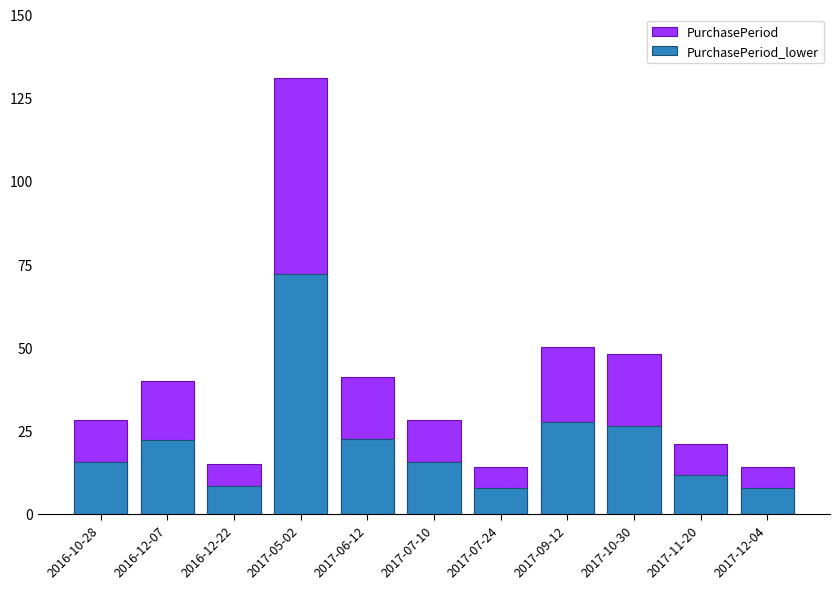

Is it true that PurchasePeriod equals 21.2 at 2016-12-22?

False